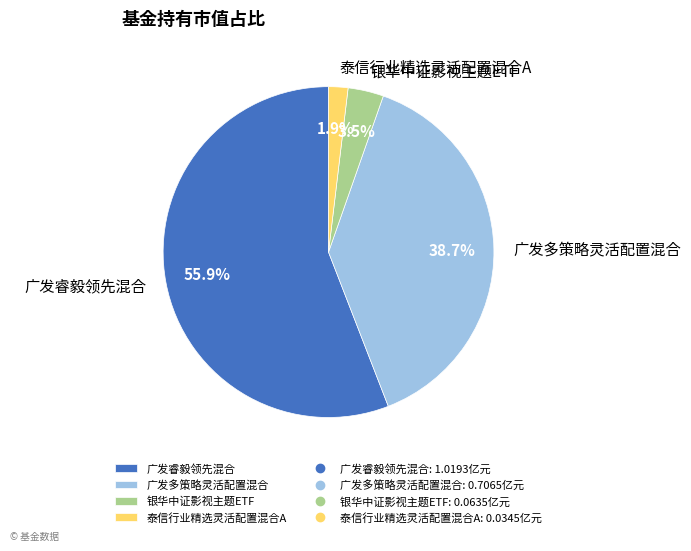

The 泰信行业精选灵活配置混合A slice represents 2% of the pie. True or false?

True